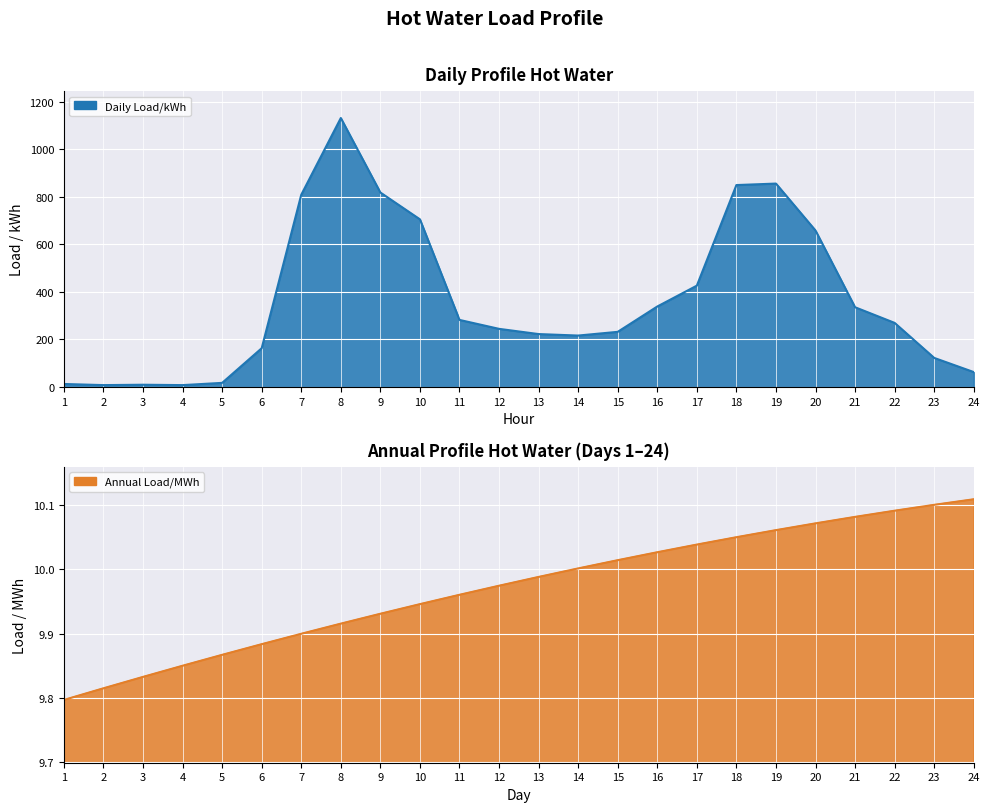

What is the sum of the Annual Load/MWh values at 2 and 15?

19.8